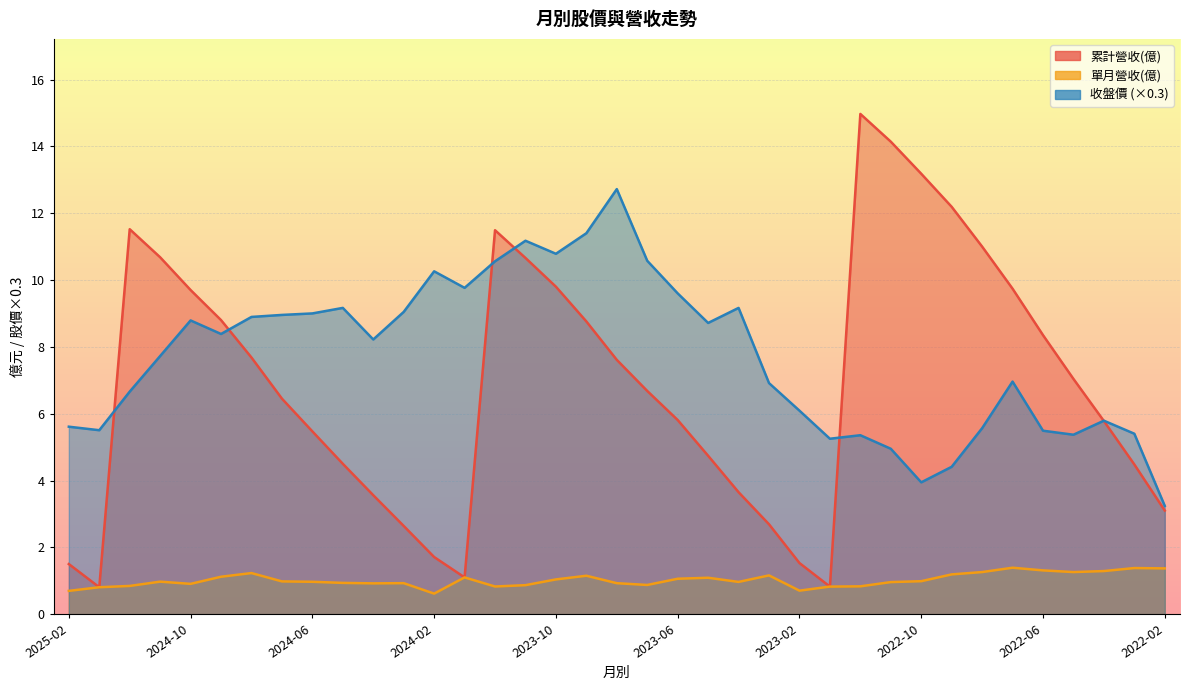

True or false: 累計營收(億) has a value of 6.4 at 2022-03.

False